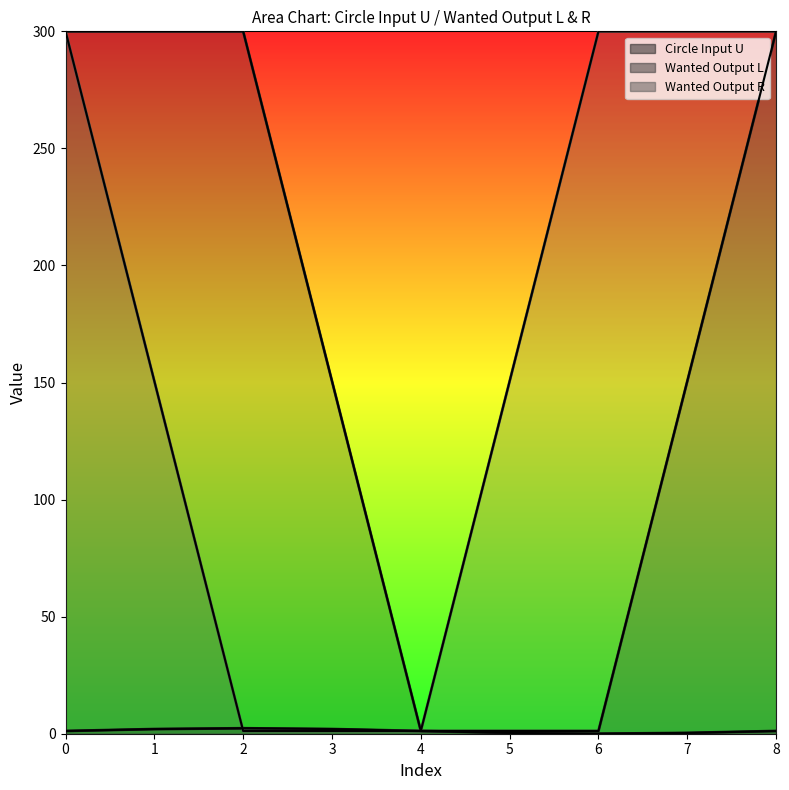

Is the value of Wanted Output R at 0 greater than the value of Circle Input U at 6?

Yes